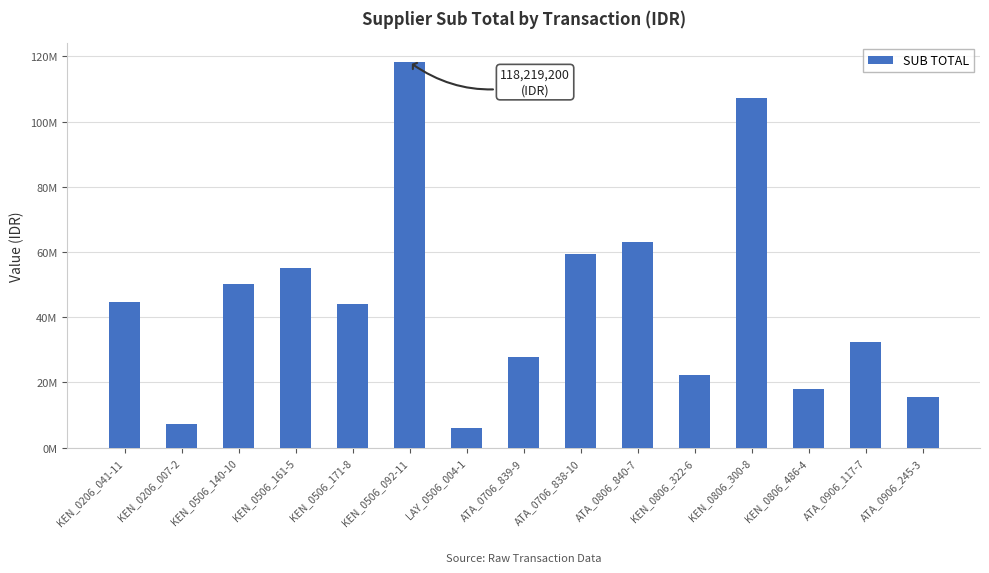

List the labels in order of value, largest first.

KEN_0506_092-11, KEN_0806_300-8, ATA_0806_840-7, ATA_0706_838-10, KEN_0506_161-5, KEN_0506_140-10, KEN_0206_041-11, KEN_0506_171-8, ATA_0906_117-7, ATA_0706_839-9, KEN_0806_322-6, KEN_0806_486-4, ATA_0906_245-3, KEN_0206_007-2, LAY_0506_004-1